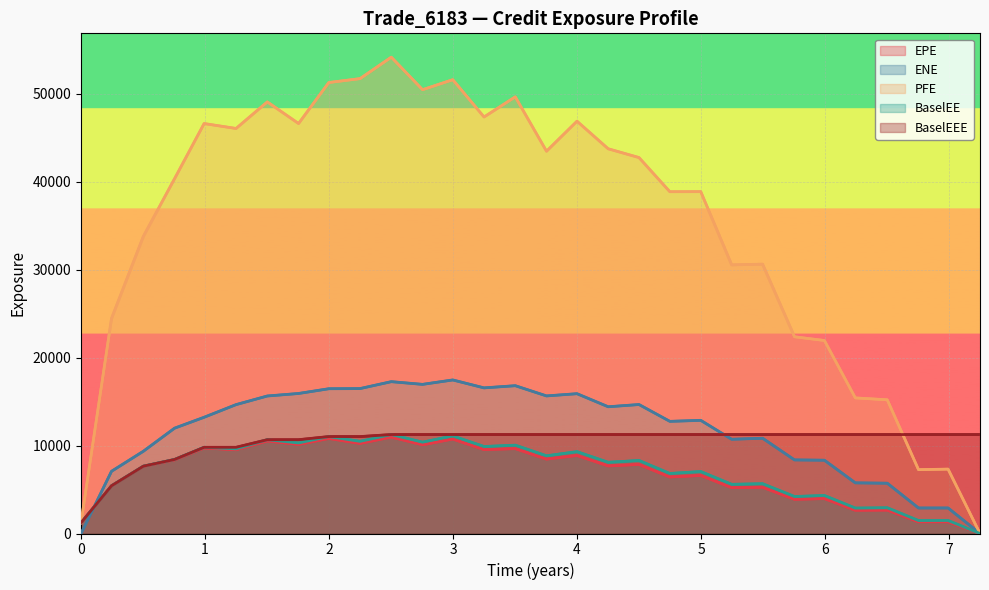

List the series in order of their peak value, highest first.

PFE, ENE, BaselEE, BaselEEE, EPE